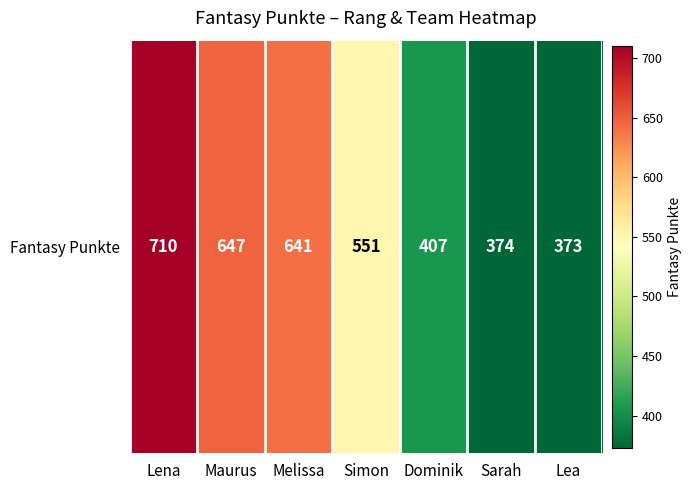

What value does the data have at Sarah, to the nearest 5?

375